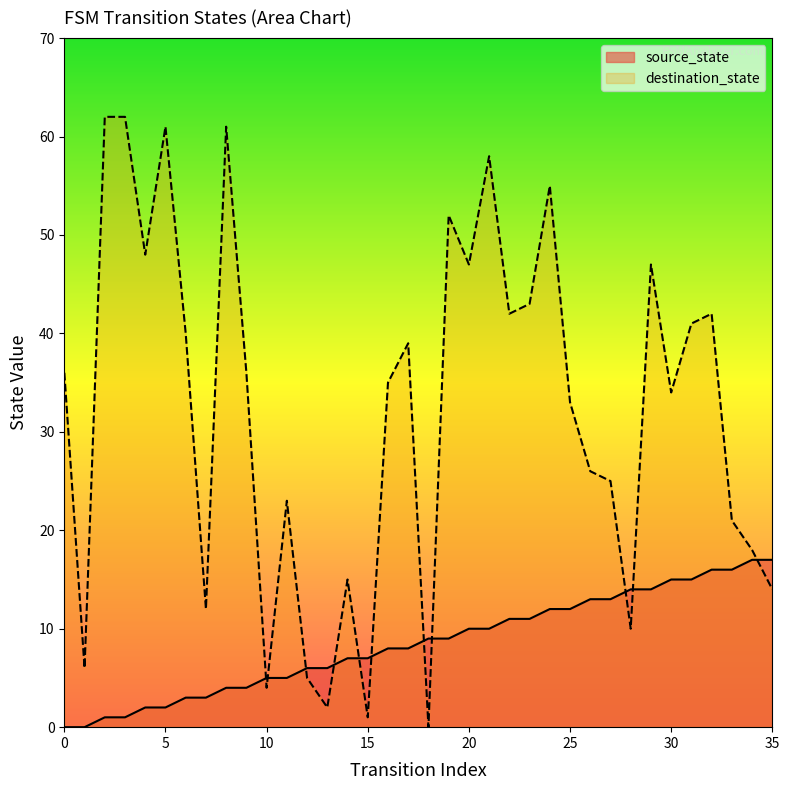

What is the approximate value of destination_state at 4, to the nearest 5?

50